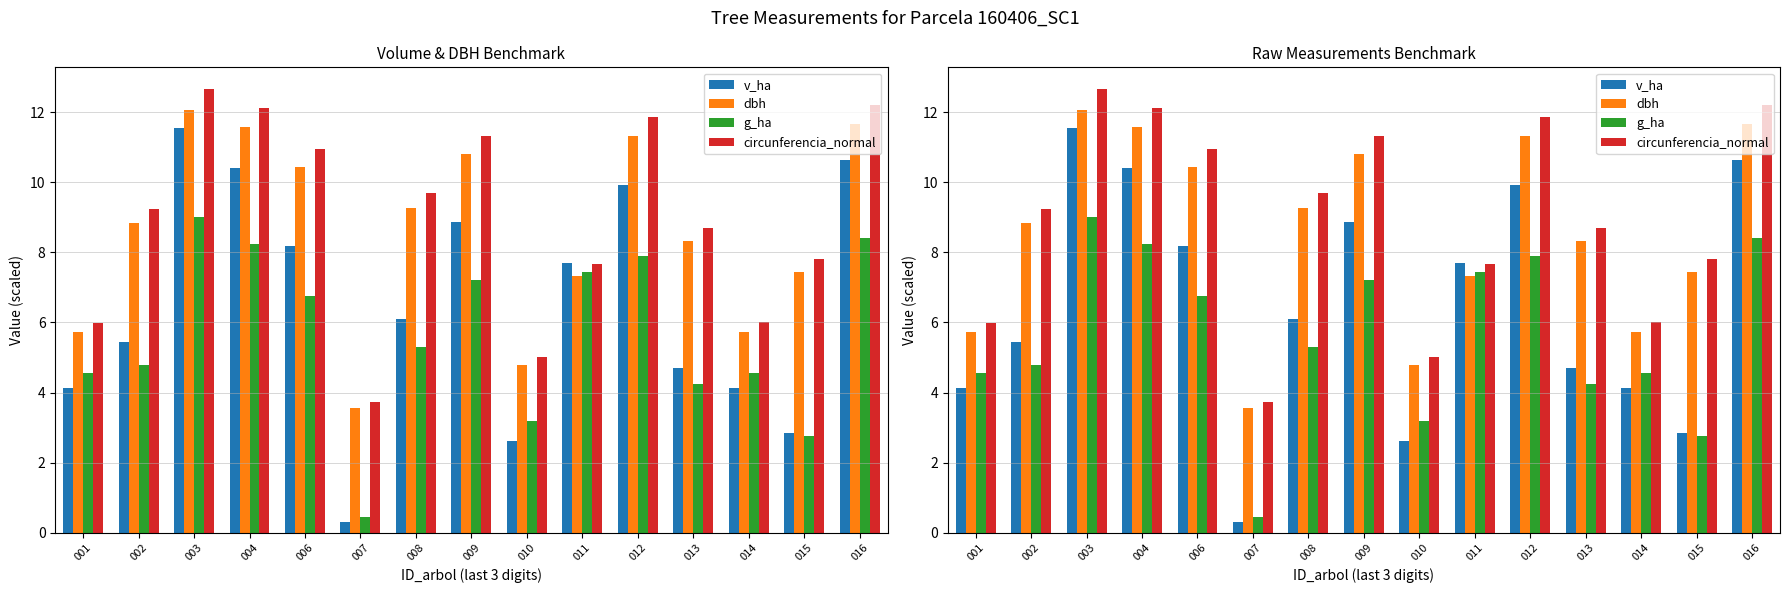

What is the minimum value for v_ha?

0.3